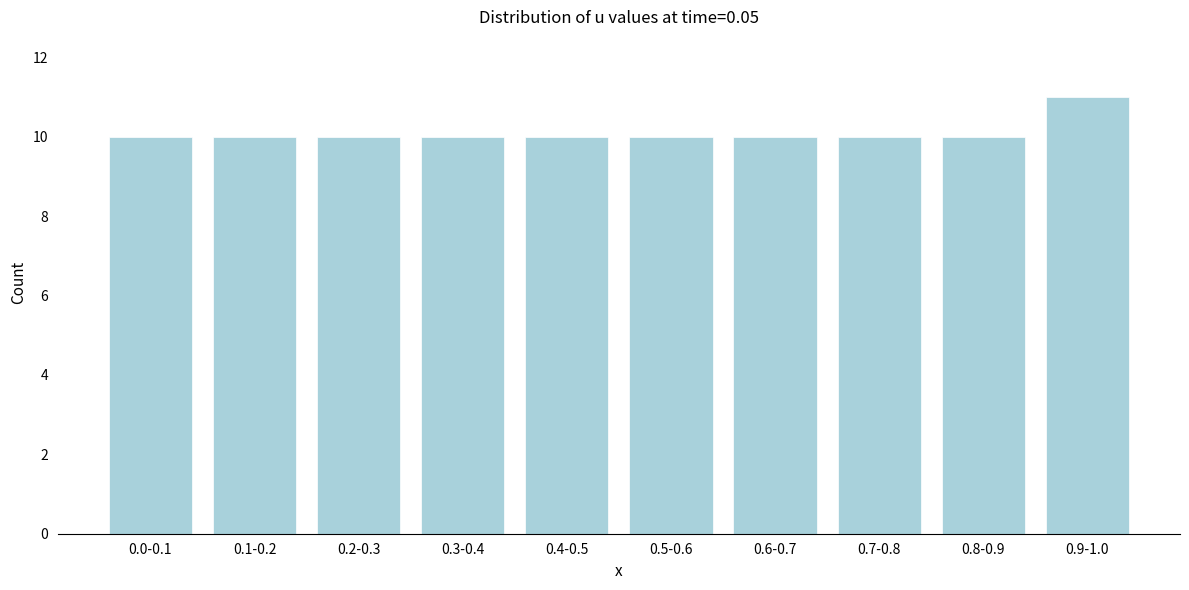

Reading left to right, extract all data points from this chart.

0.0-0.1=10	0.1-0.2=10	0.2-0.3=10	0.3-0.4=10	0.4-0.5=10	0.5-0.6=10	0.6-0.7=10	0.7-0.8=10	0.8-0.9=10	0.9-1.0=11